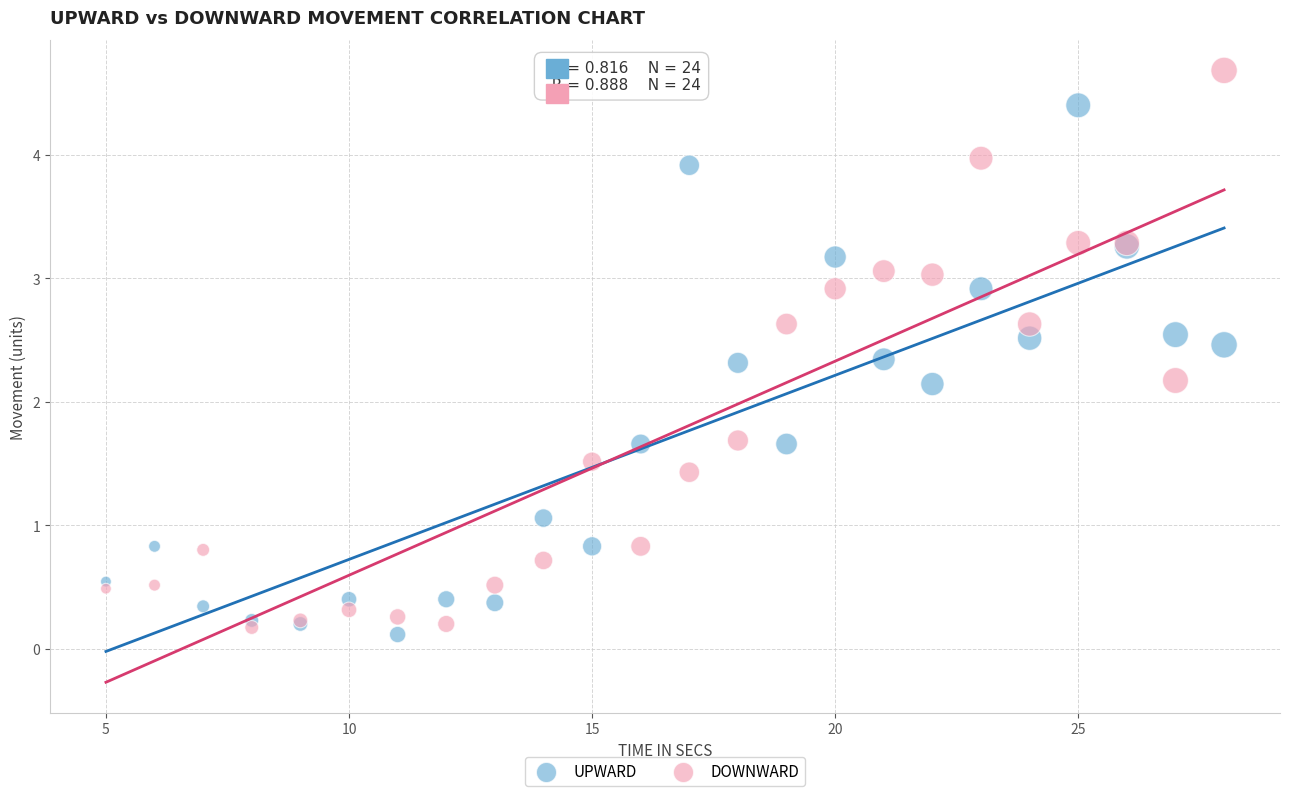

Which series has the widest spread of Y values?

DOWNWARD